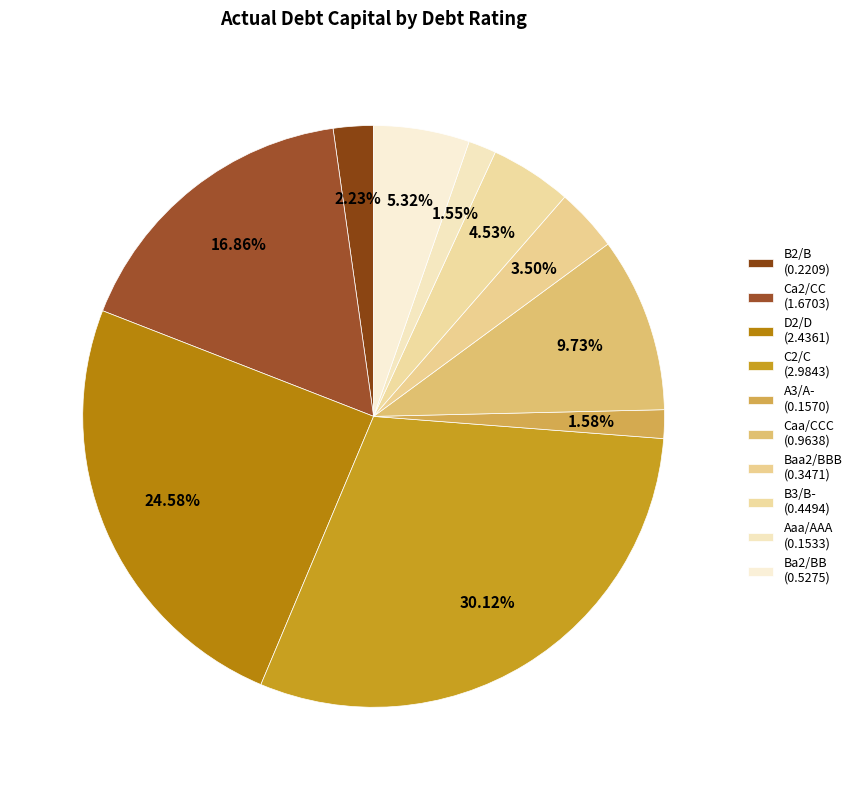

How many slices are in this pie chart?

10